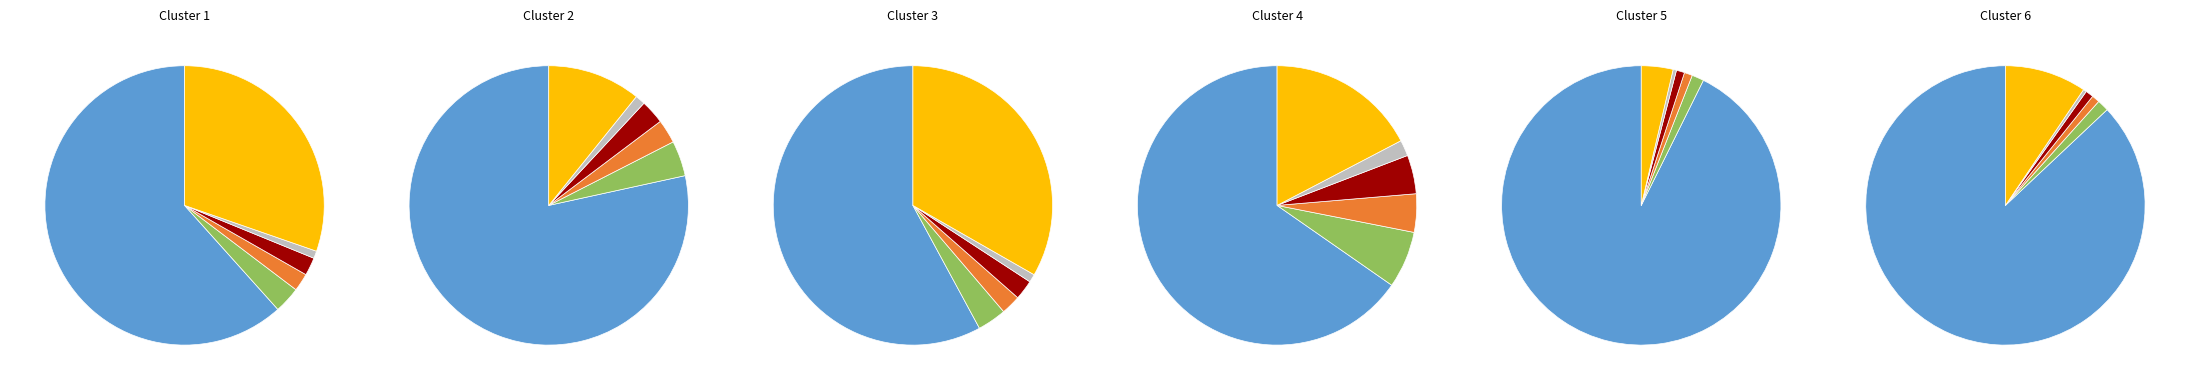

Which category has the smallest portion of the pie?

Con facilidad - Sí